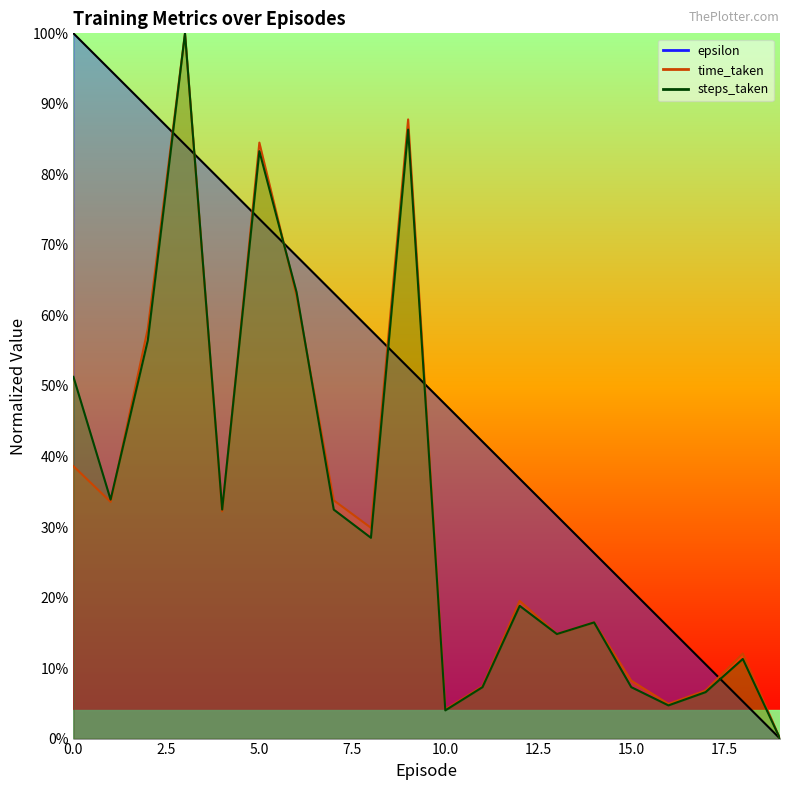

How many values in epsilon are above zero?

19